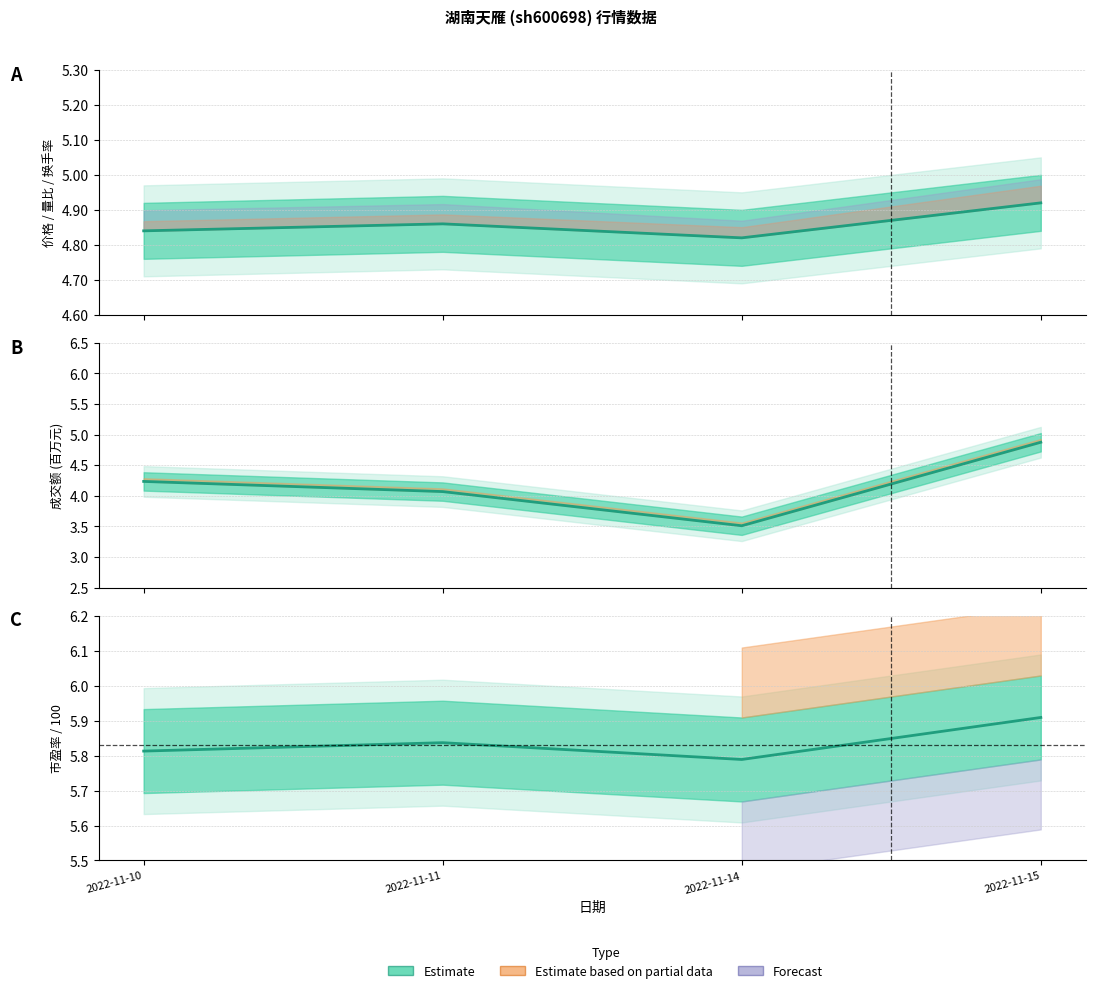

At which category is the sum across all series the highest?

2022-11-15